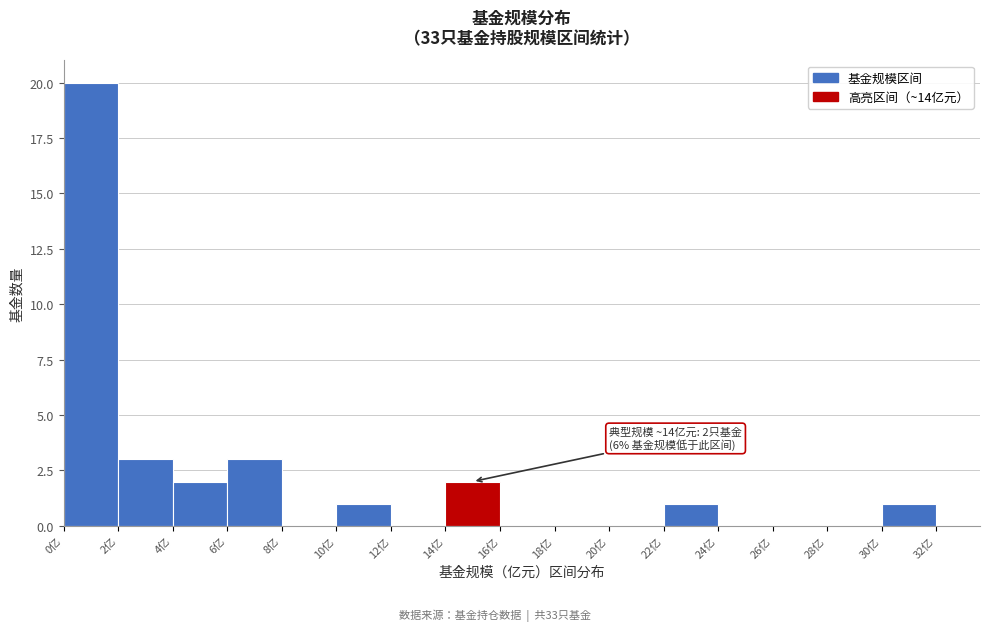

Which range on the x-axis has the tallest bar?

0 to 2